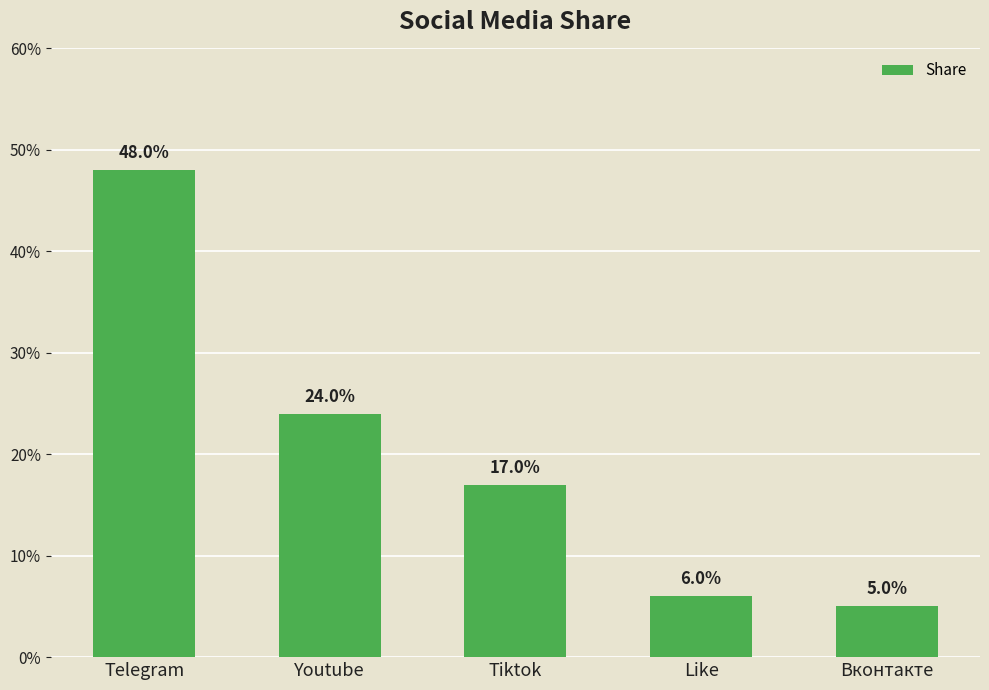

Are the bars horizontal?

No